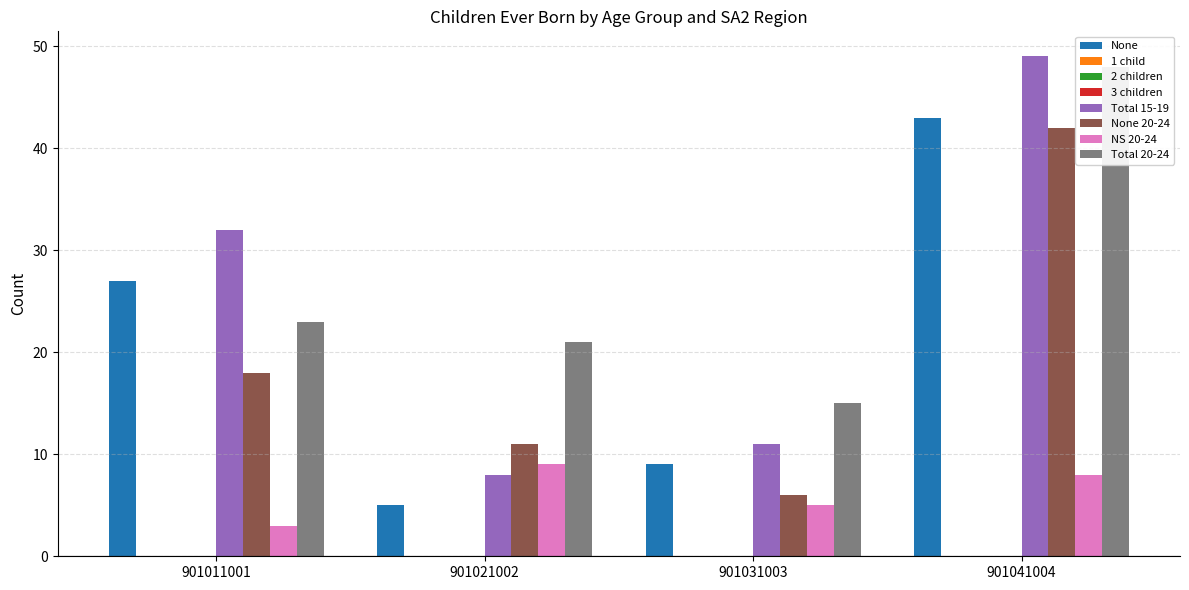

At 901031003, list the series in order from smallest to largest.

NS 20-24, None 20-24, None, Total 15-19, Total 20-24